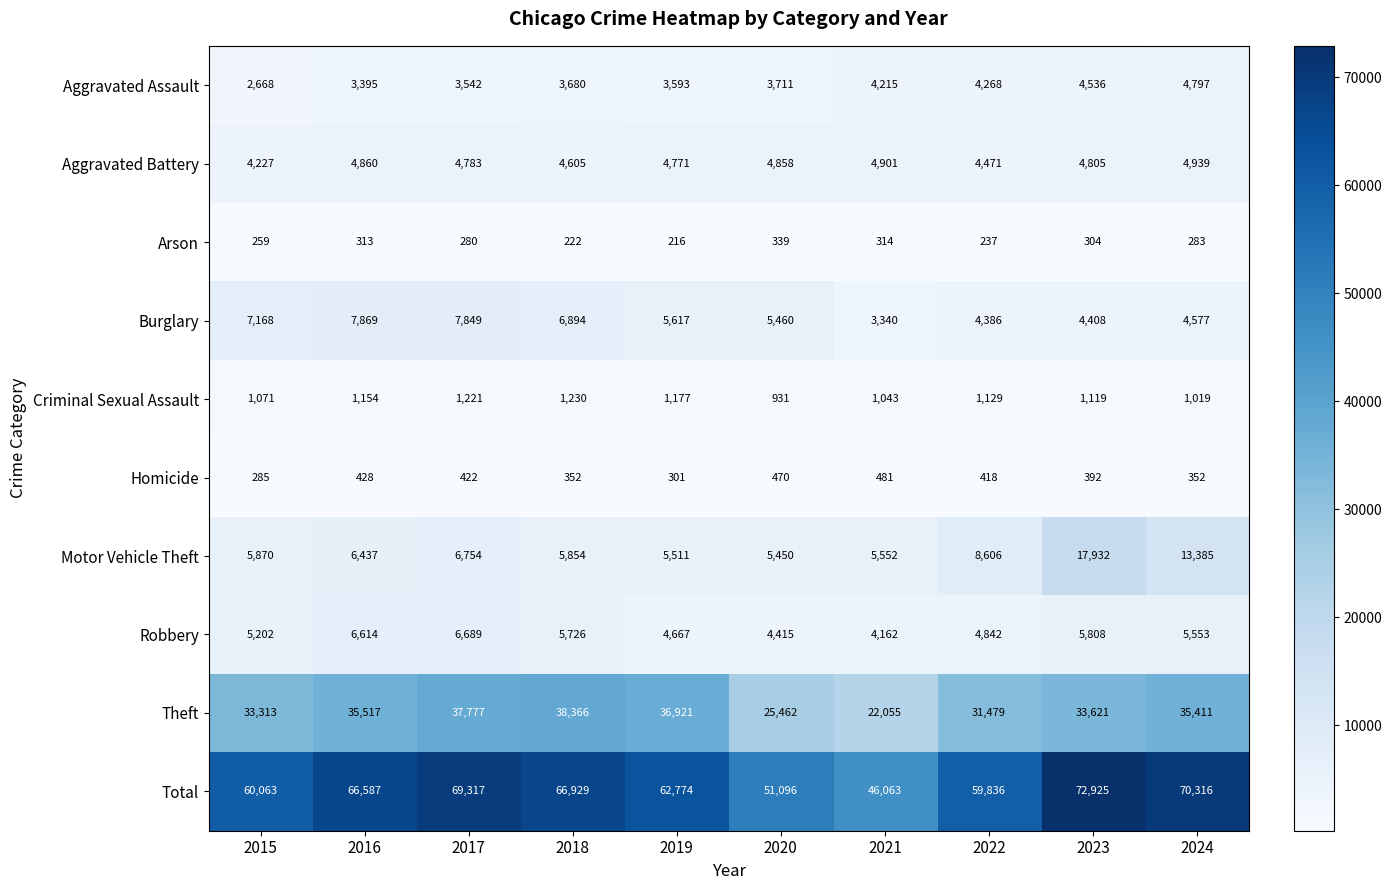

What value does the Robbery series have at 2023, to the nearest 50?

5800